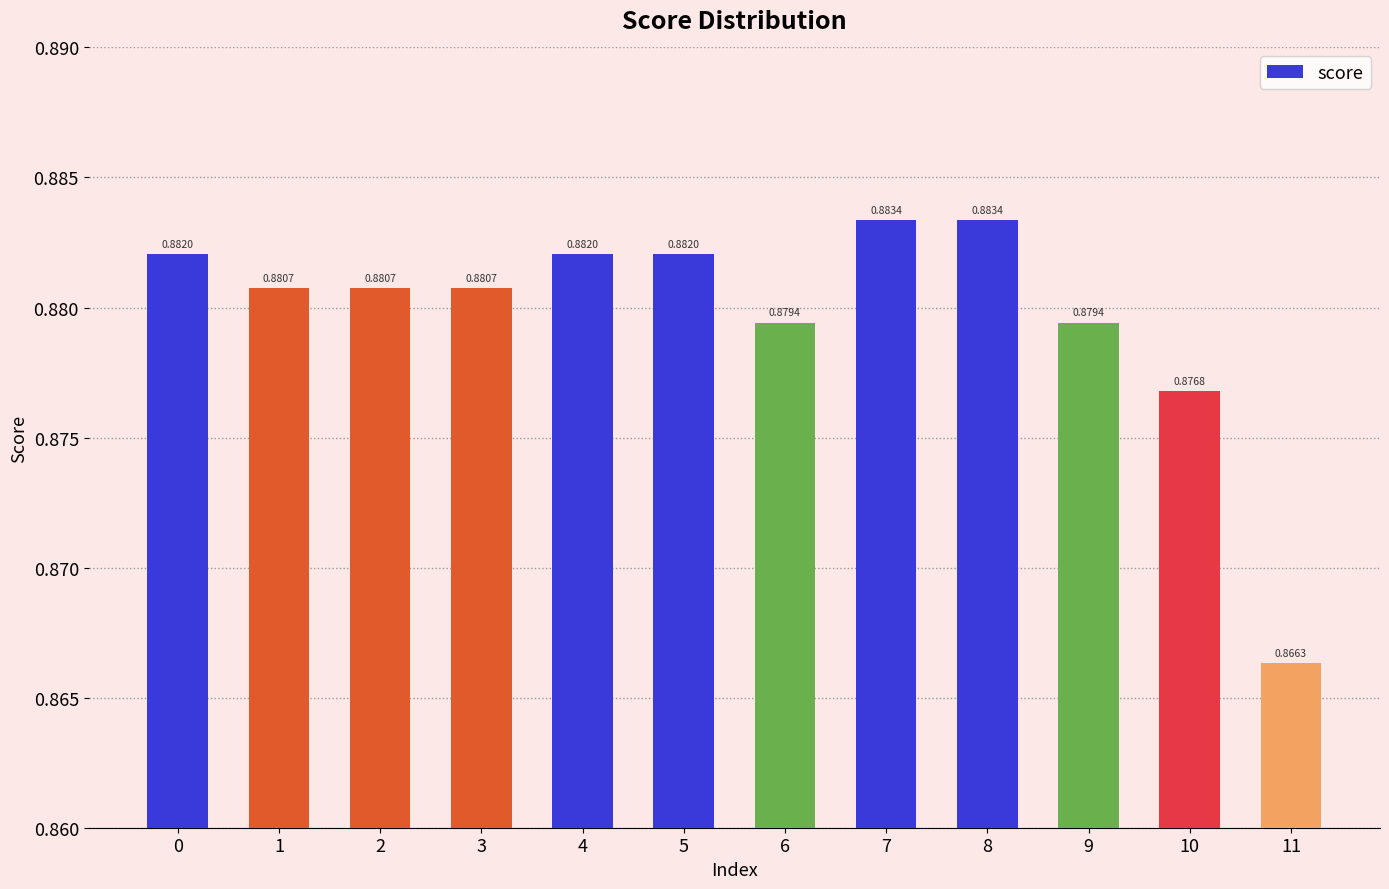

What is the sum of all values?

10.6